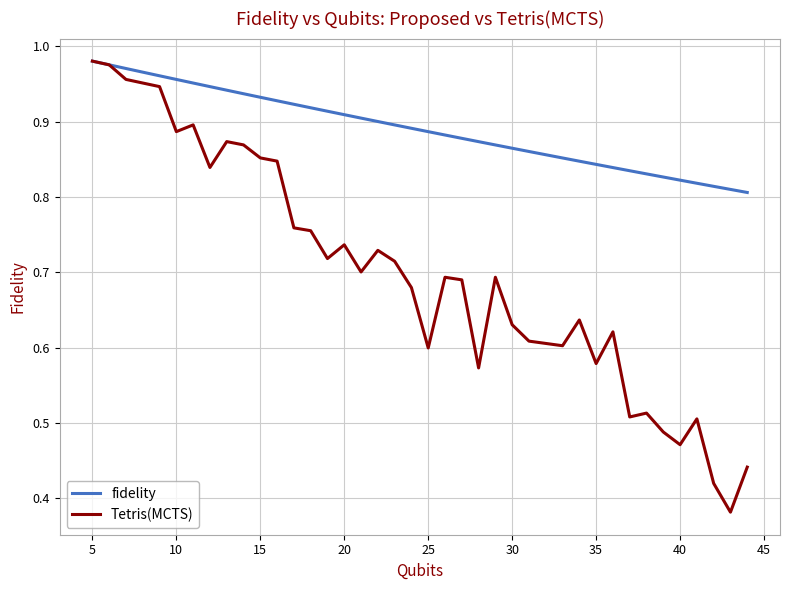

Does the chart have visible grid lines?

Yes